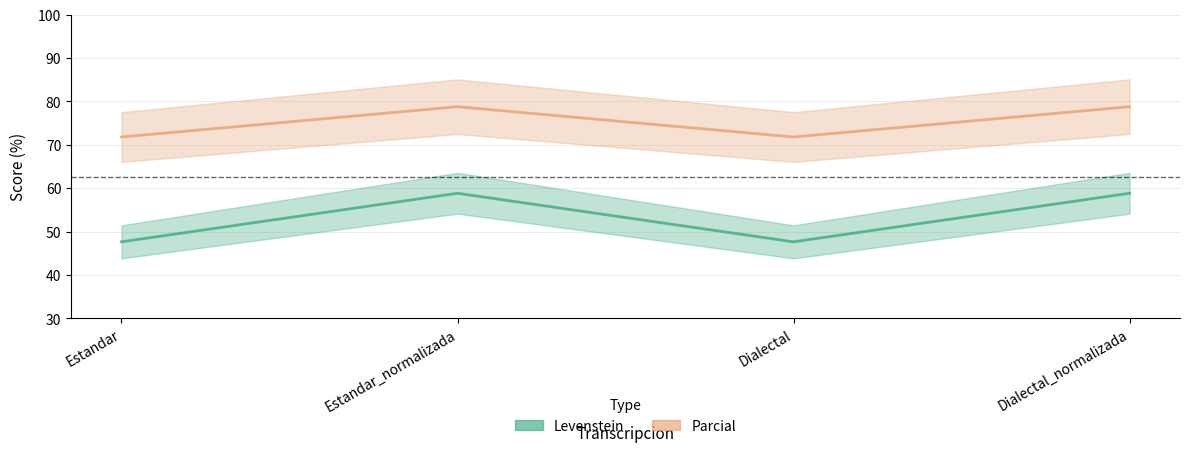

True or false: Levenstein and Parcial cross at least once.

False